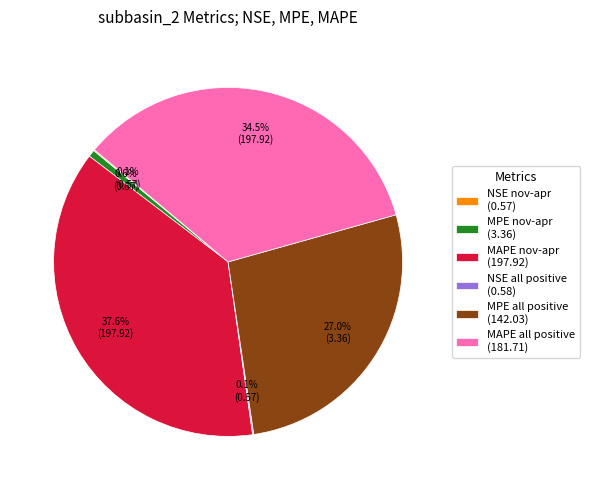

Is there a majority slice in this chart?

No